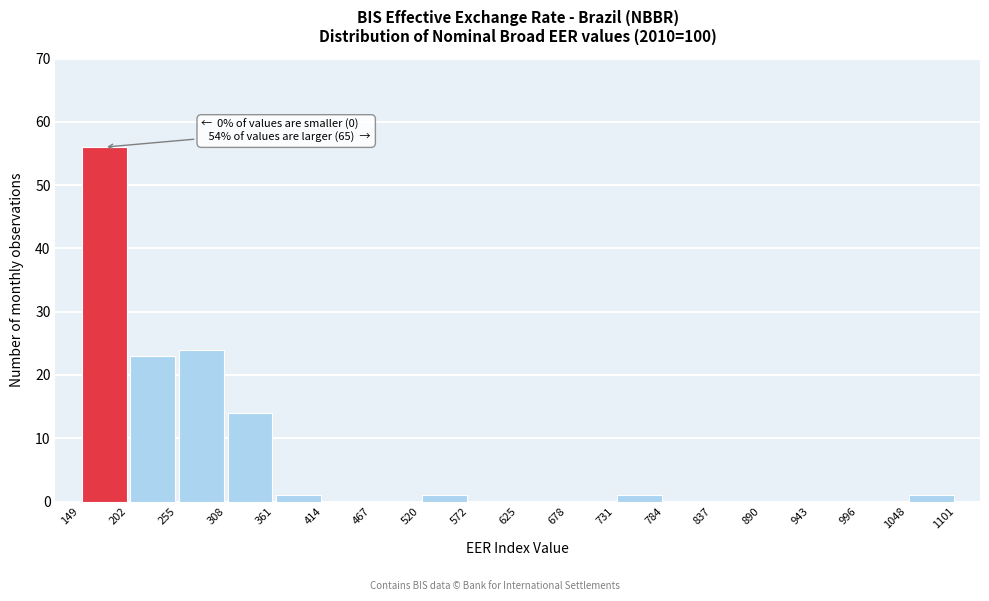

Which range on the x-axis has the tallest bar?

149 to 202